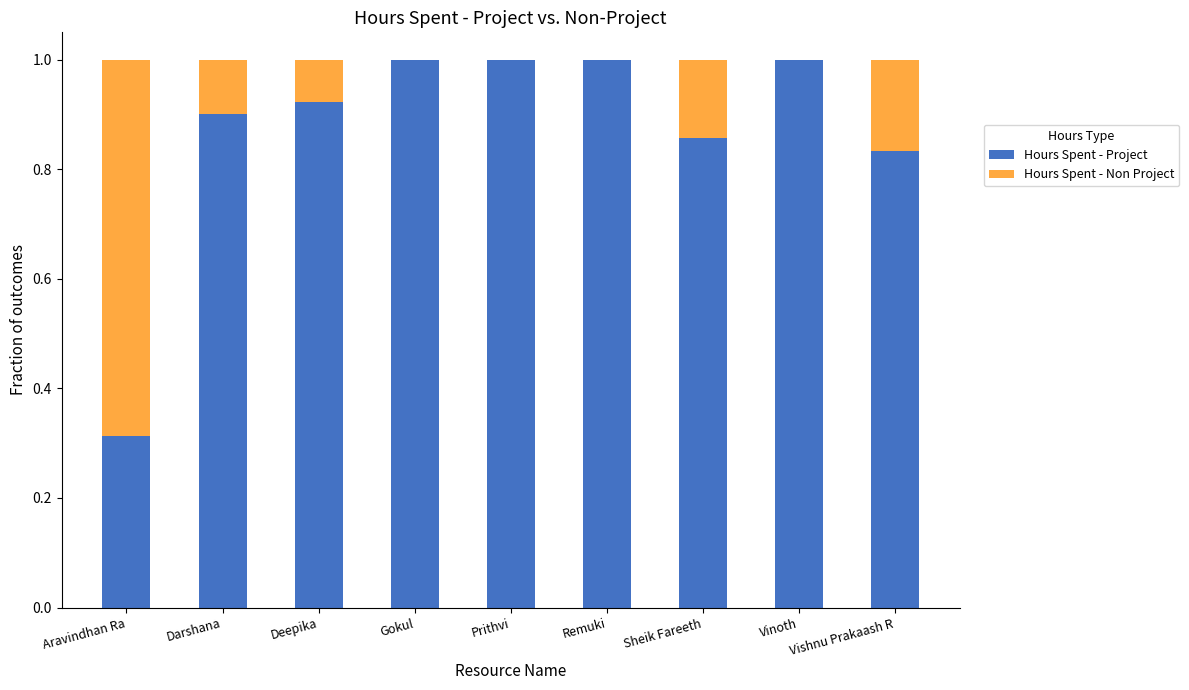

What value does the Hours Spent - Project series have at Remuki?

1.0